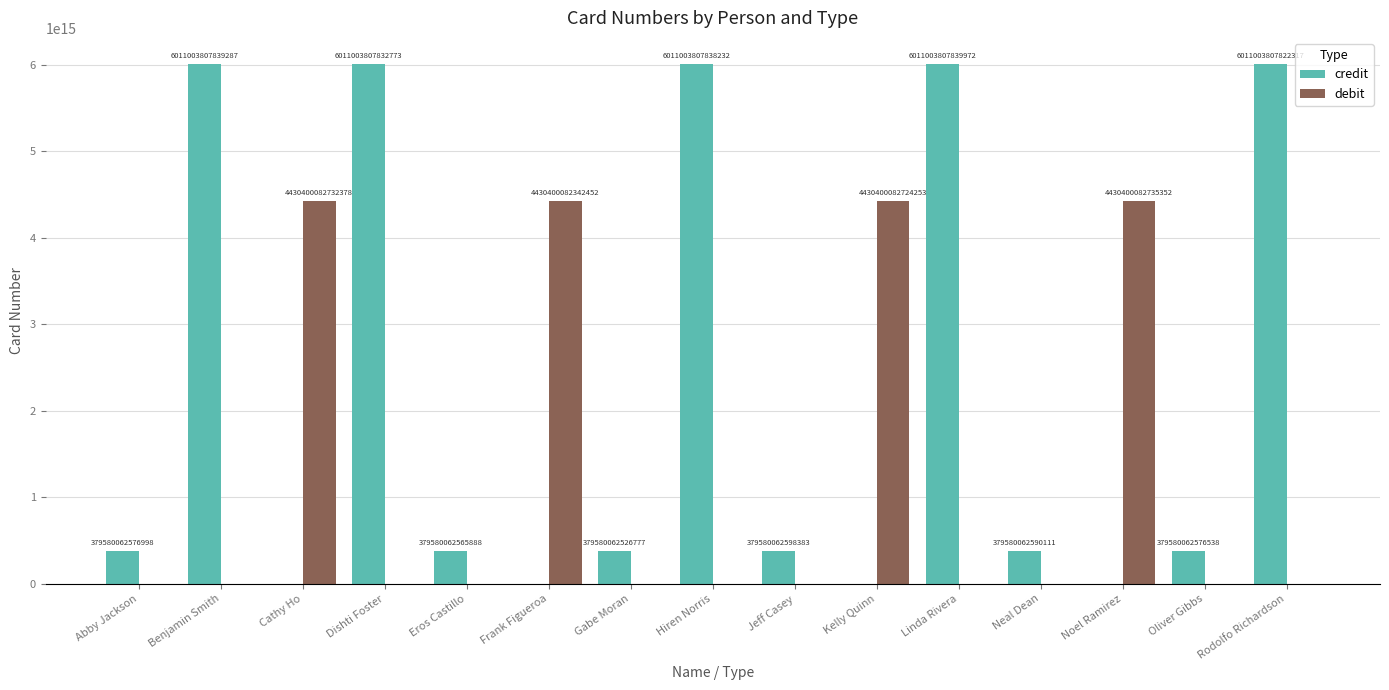

What are all the series names shown in the legend?

credit, debit